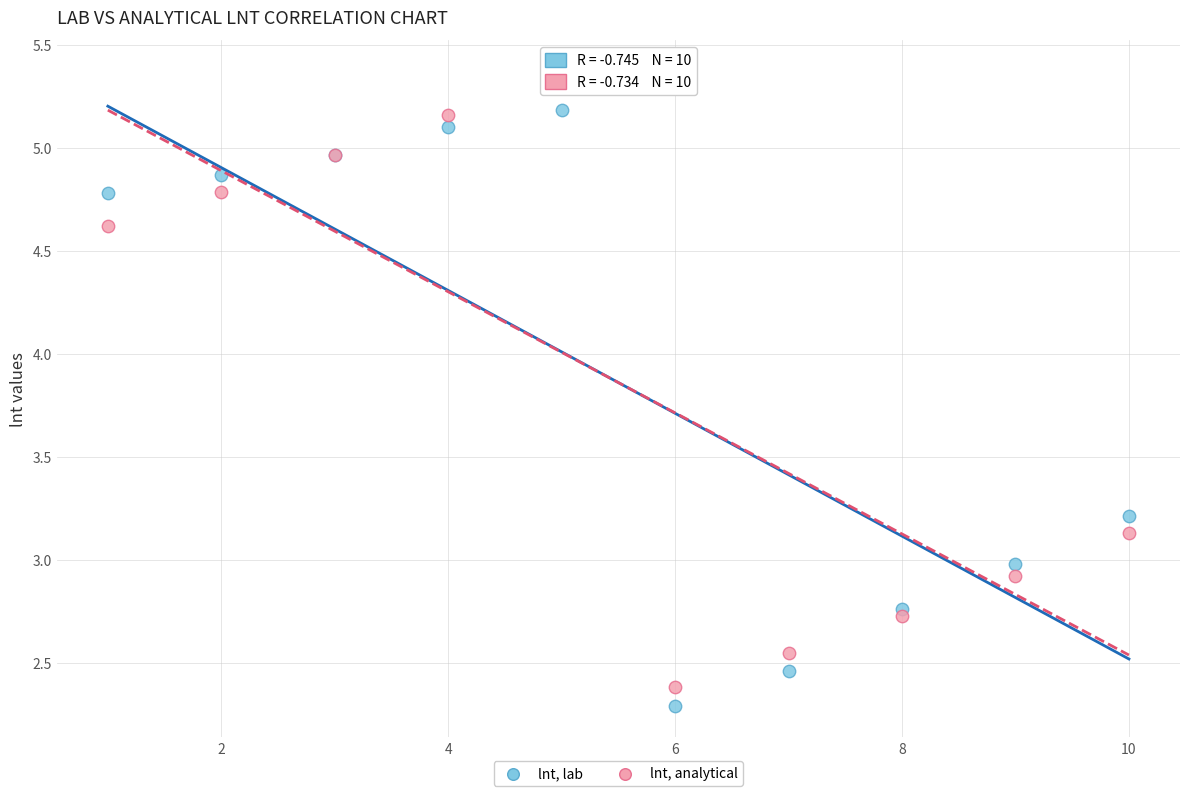

What is the X range (max minus min) for the scatter plot?

9.0